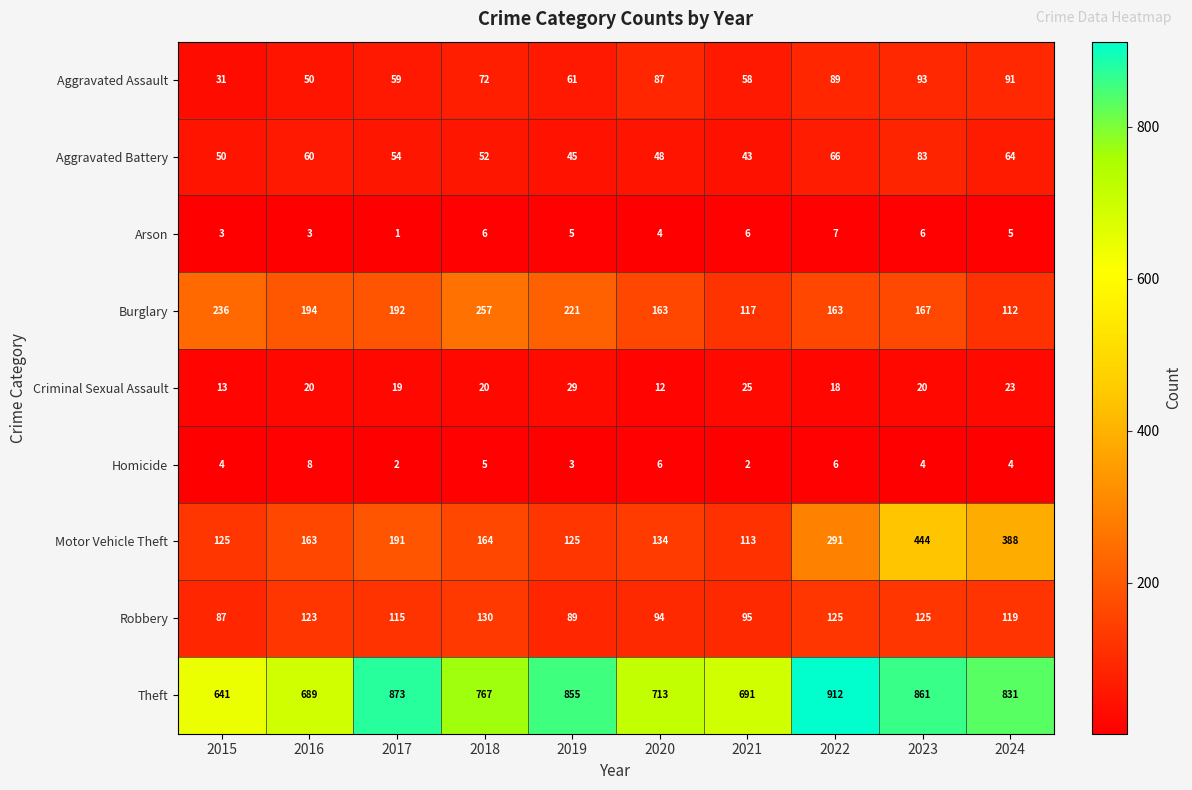

The Homicide series shows 1 at 2015. True or false?

False